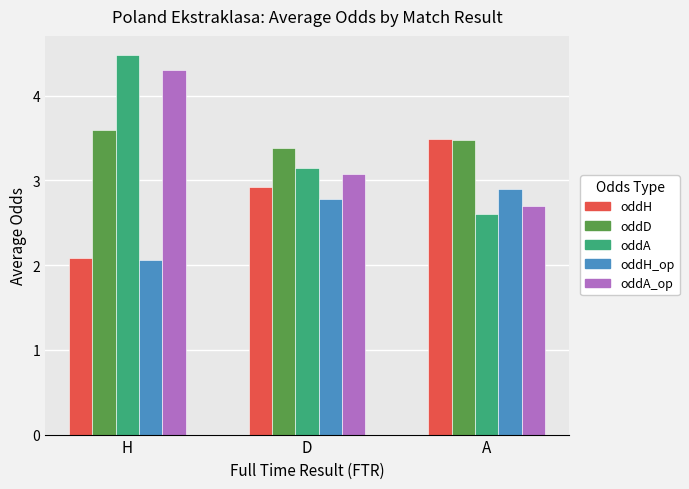

How many bars are there in each group?

5